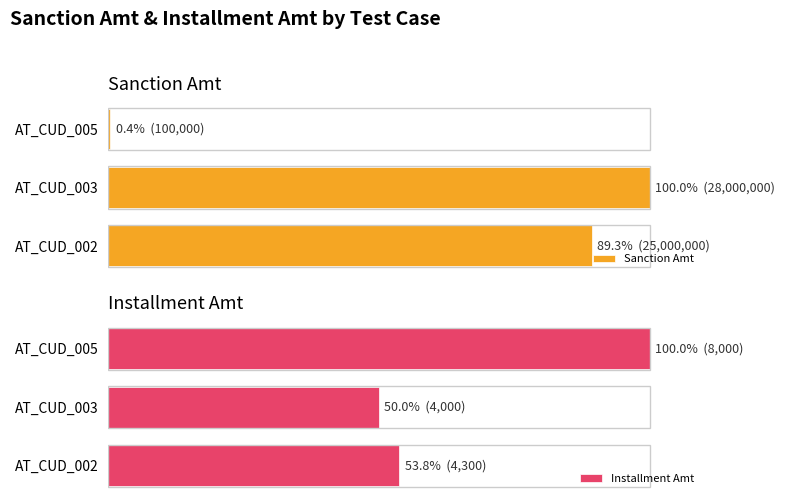

What is the difference between the maximum and minimum values in the Sanction Amt series?

99.6